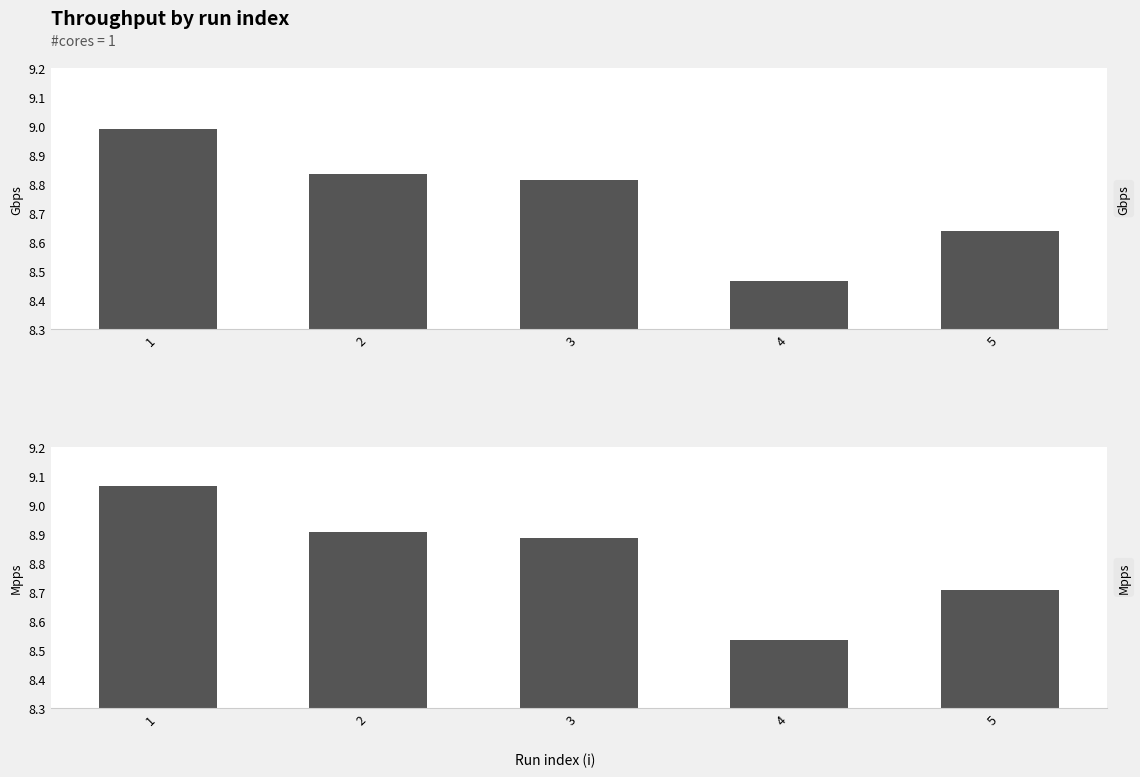

Reading left to right, what are all the values shown in this chart?

Gbps: 1=9.0	2=8.8	3=8.8	4=8.5	5=8.6
Mpps: 1=9.1	2=8.9	3=8.9	4=8.5	5=8.7